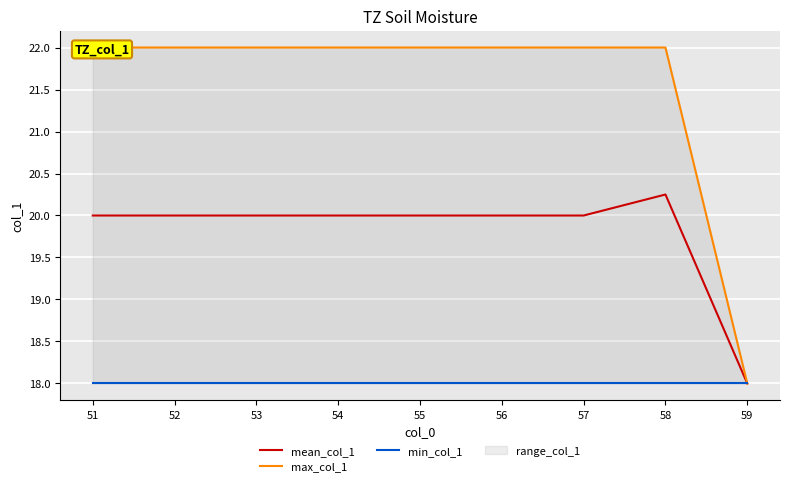

How many lines are shown in the chart?

3